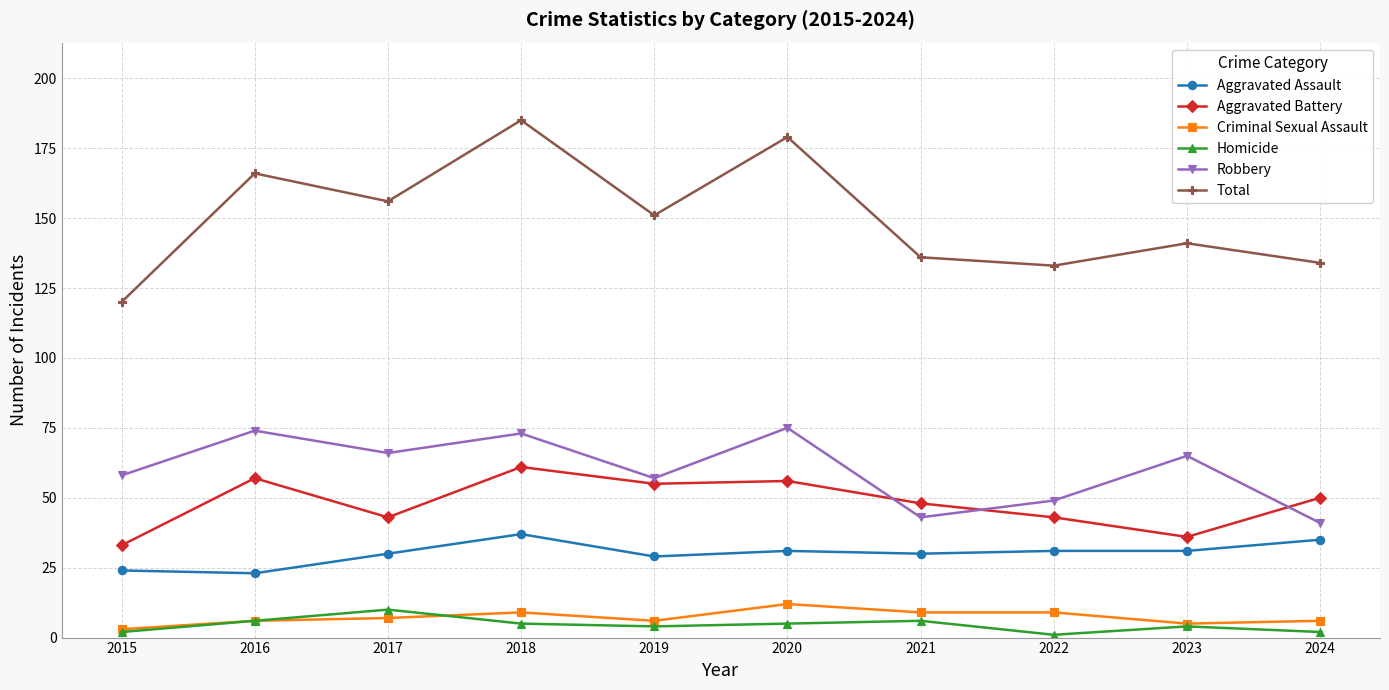

What is the total value across all series at 2015?

240